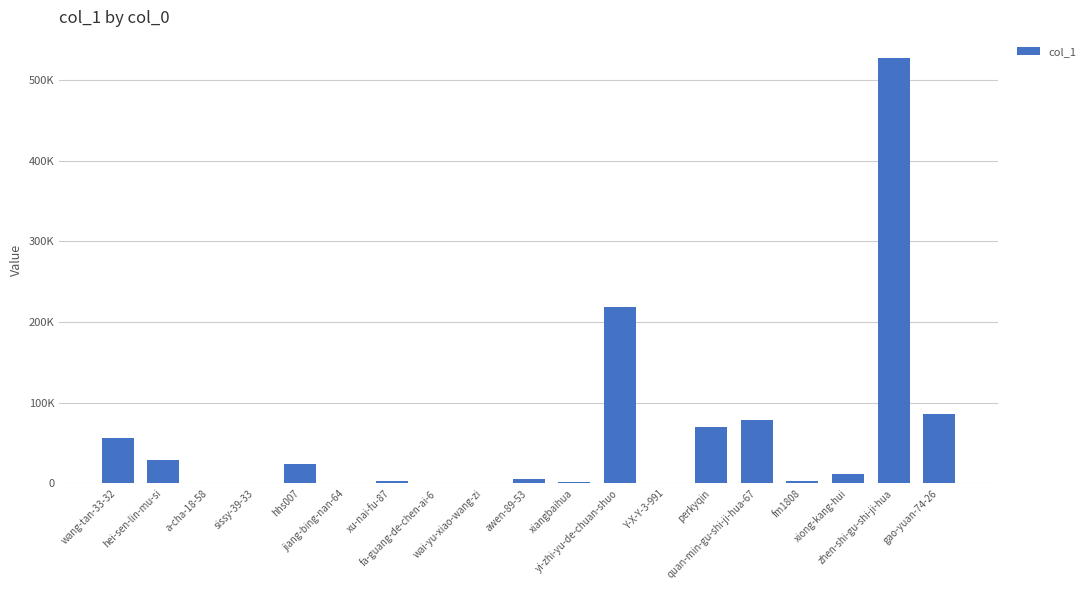

Reading right to left, what are all the values shown in this chart?

86063	526771	11645	3364	78516	70446	348	218605	1923	5468	1134	327	3682	1	24526	213	12	29456	56549